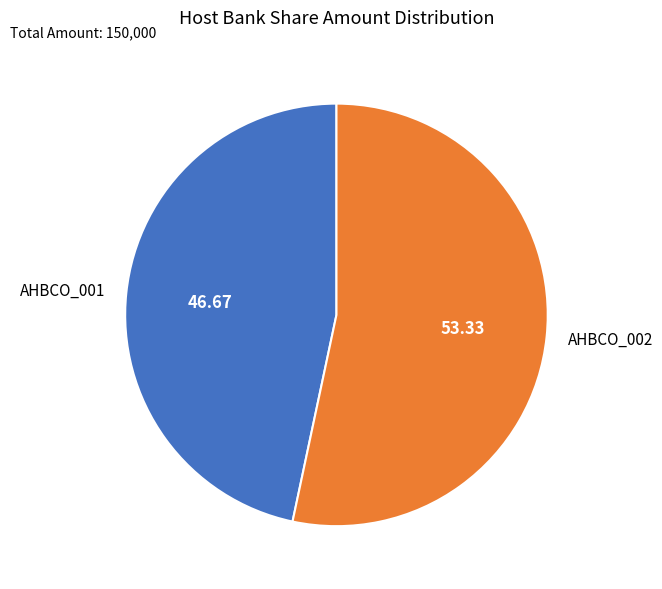

What is the majority slice?

AHBCO_002